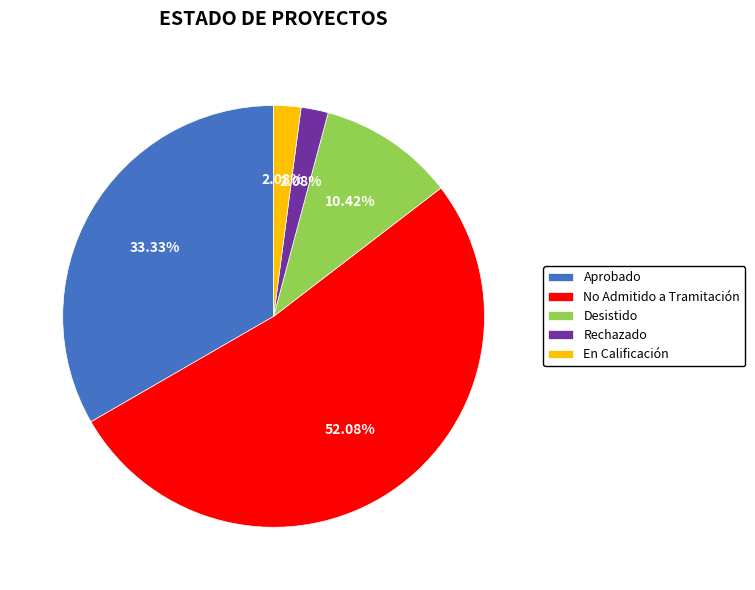

Which category has the biggest portion of the pie?

No Admitido a Tramitación